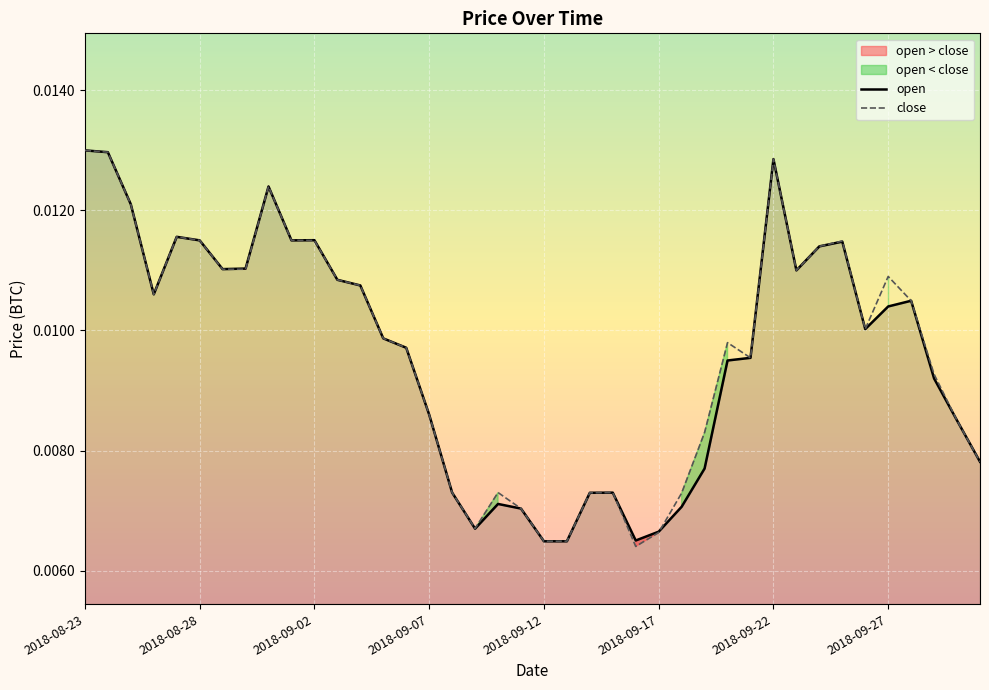

List the series in order of their peak value, highest first.

open, close